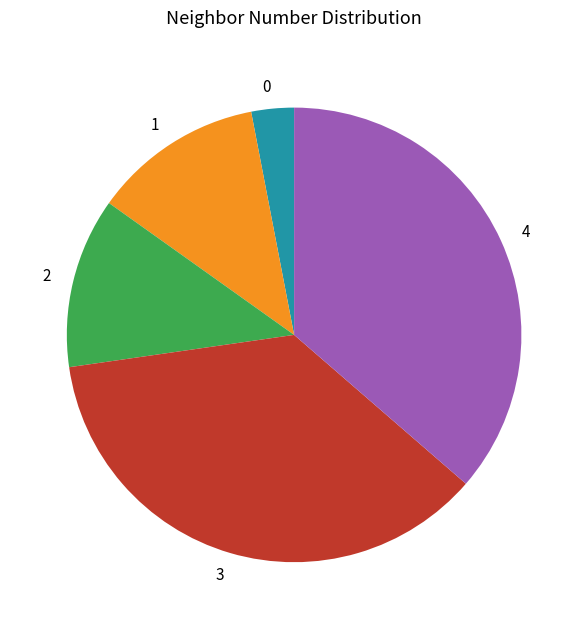

How many slices are in this pie chart?

5